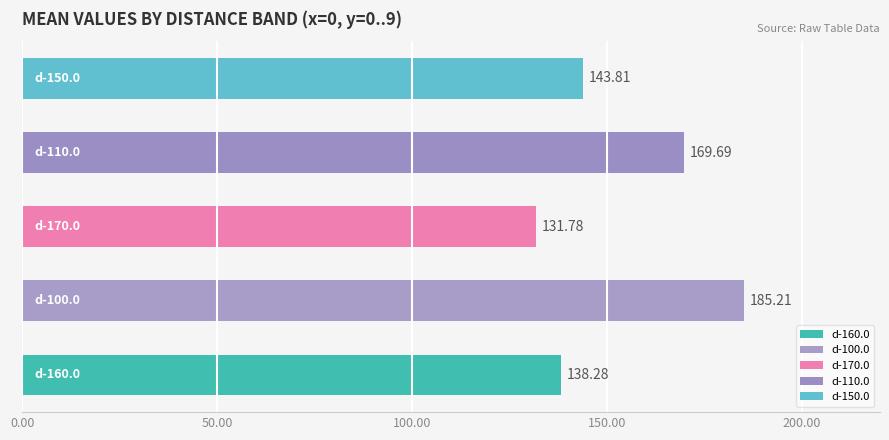

Count the number of data series in this chart.

5